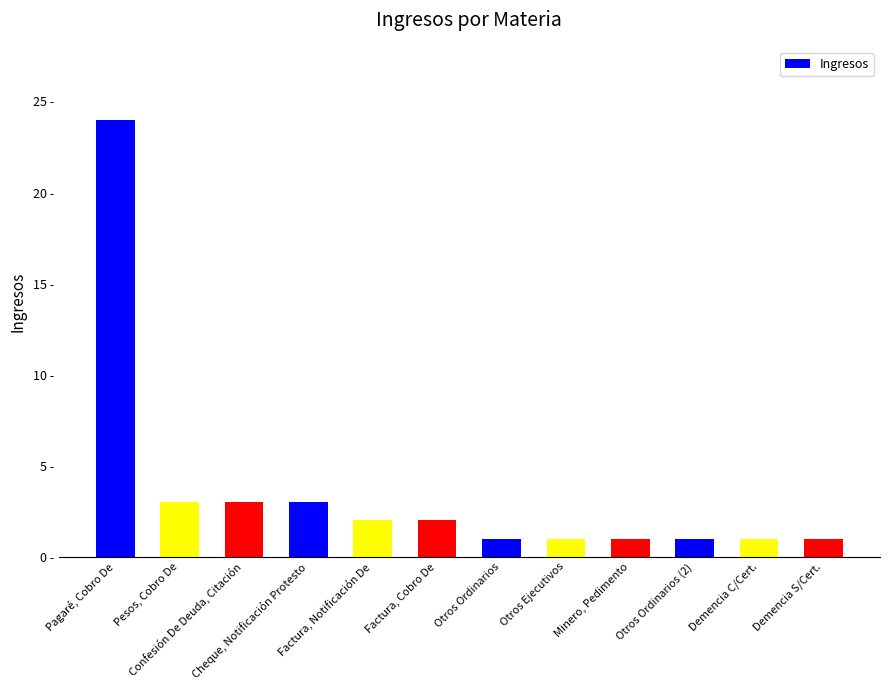

Are the bars horizontal?

No